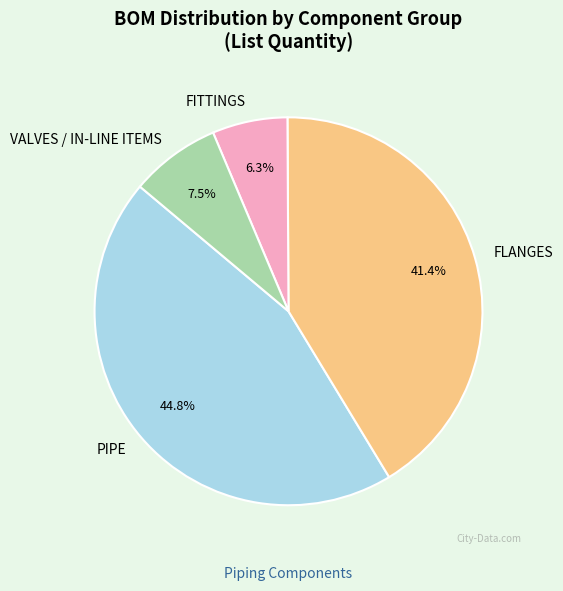

Rank the categories by value from highest to lowest.

PIPE, FLANGES, VALVES / IN-LINE ITEMS, FITTINGS